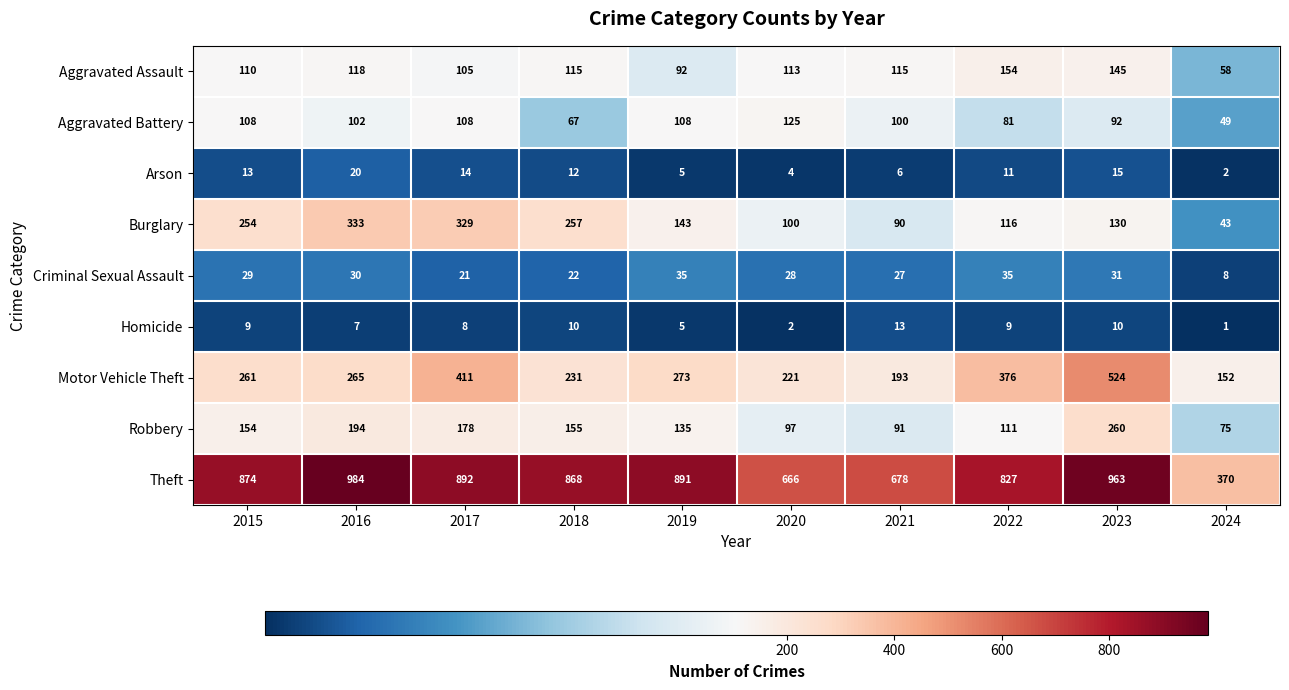

Rank the series at 2018 from highest to lowest value.

Theft, Burglary, Motor Vehicle Theft, Robbery, Aggravated Assault, Aggravated Battery, Criminal Sexual Assault, Arson, Homicide